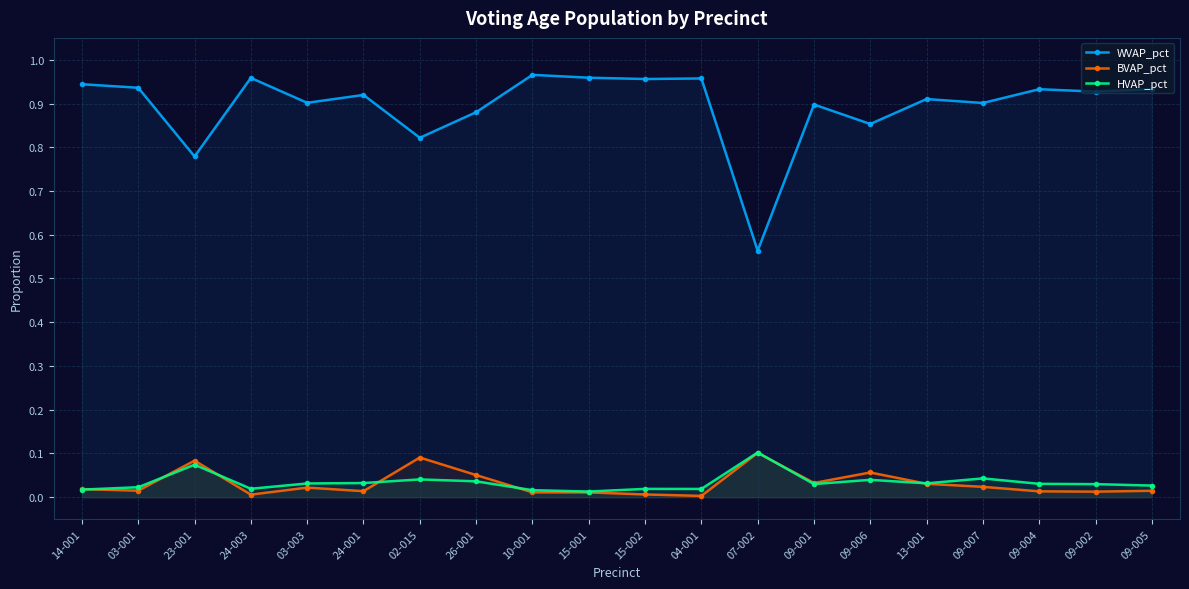

True or false: HVAP_pct and WVAP_pct cross at least once.

False